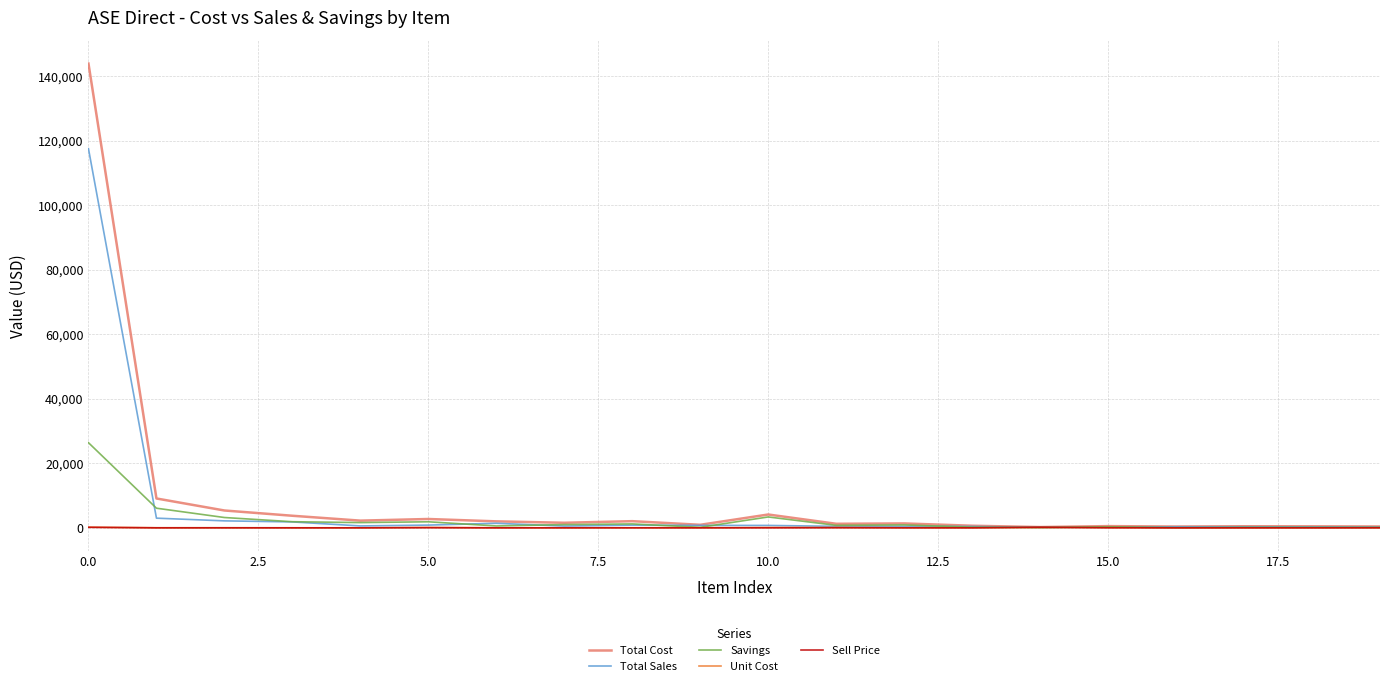

Between which two adjacent categories do Unit Cost and Savings first intersect?

13 and 14